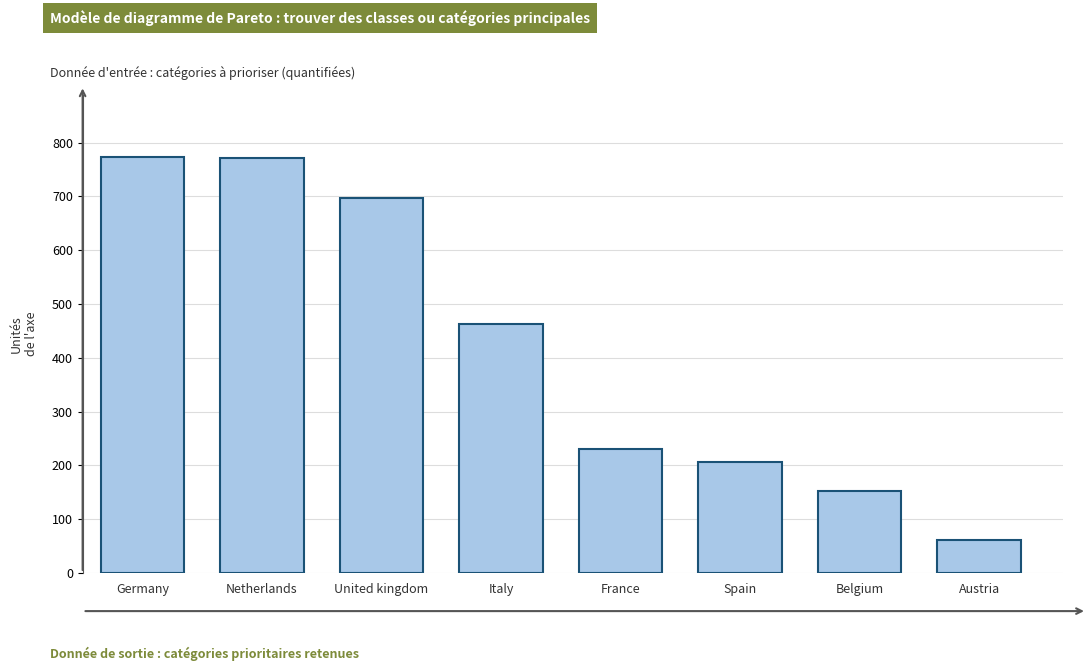

Where is the data nearest to the value 416?

Italy